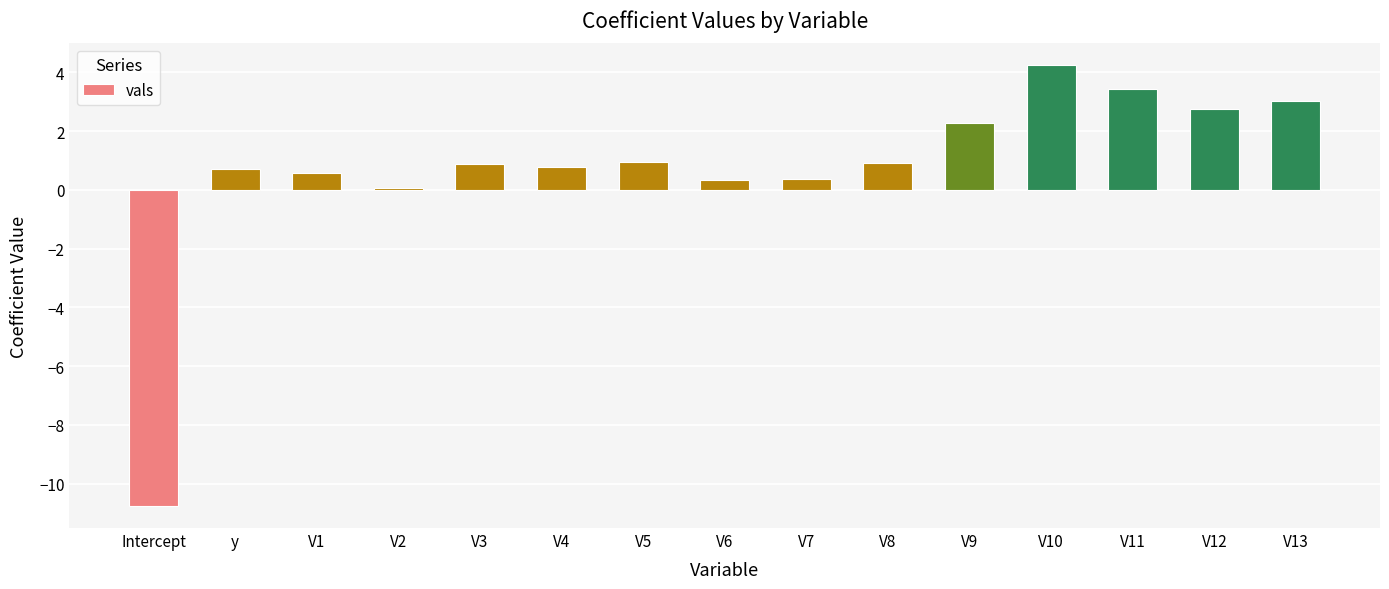

What is the average value?

0.7